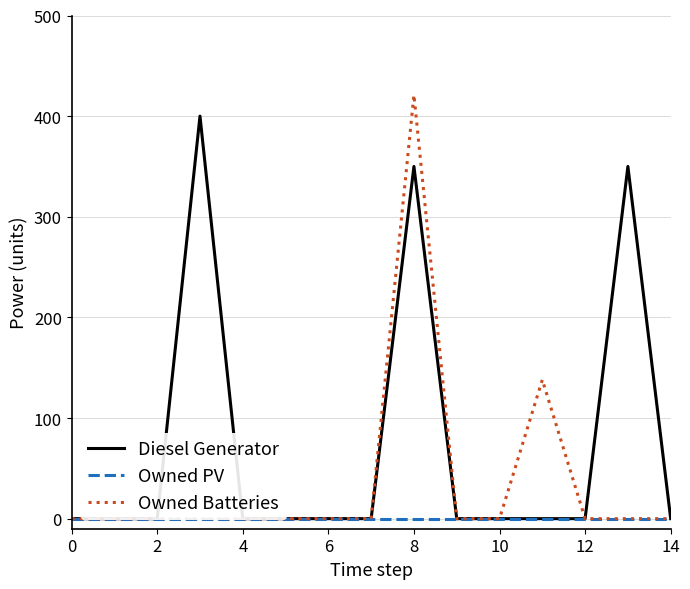

Reading left to right, what are all the values shown in this chart?

Diesel Generator: 0	0	0	400	0	0	0	0	350	0	0	0	0	350	0
Owned PV: 0	0	0	0	0	0	0	0	0	0	0	0	0	0	0
Owned Batteries: 0	0	0	0	0	0	0	0	421	0	0	138	0	0	0